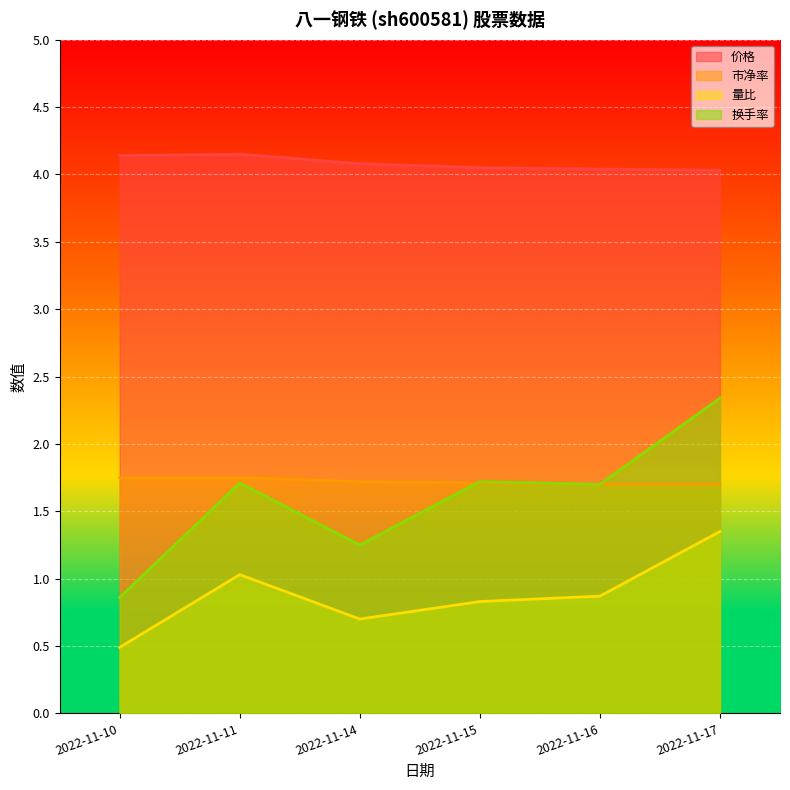

Reading right to left, extract all data points from this chart.

价格: 2022-11-17=4.0	2022-11-16=4.0	2022-11-15=4.0	2022-11-14=4.1	2022-11-11=4.2	2022-11-10=4.1
市净率: 2022-11-17=1.7	2022-11-16=1.7	2022-11-15=1.7	2022-11-14=1.7	2022-11-11=1.8	2022-11-10=1.8
量比: 2022-11-17=1.4	2022-11-16=0.9	2022-11-15=0.8	2022-11-14=0.7	2022-11-11=1.0	2022-11-10=0.5
换手率: 2022-11-17=2.3	2022-11-16=1.7	2022-11-15=1.7	2022-11-14=1.2	2022-11-11=1.7	2022-11-10=0.9